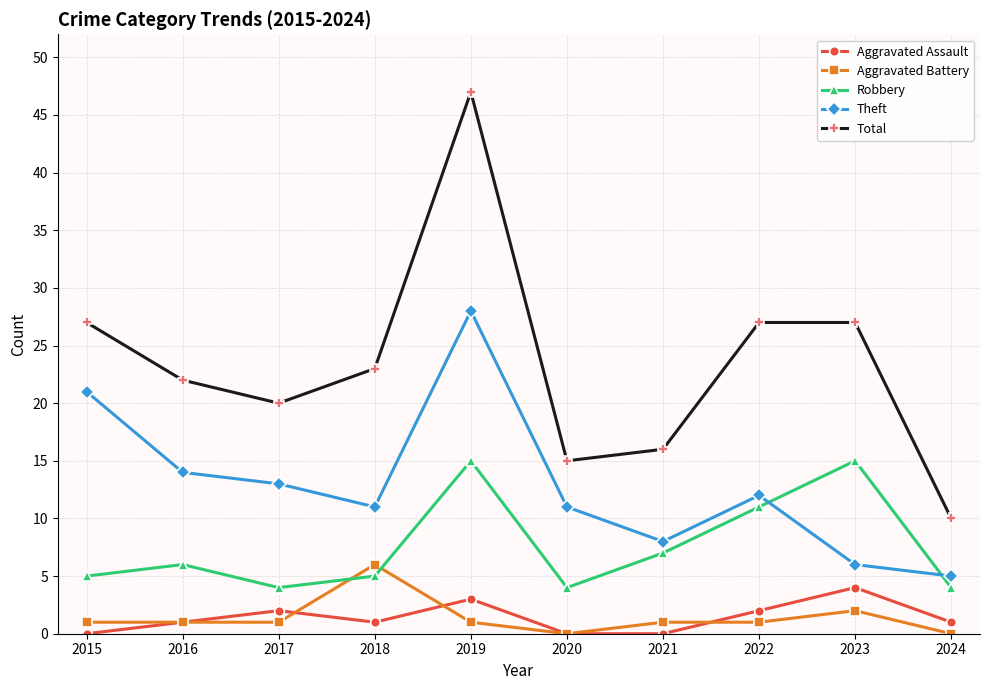

Reading left to right, transcribe all the data shown in this chart.

Aggravated Assault: 0	1	2	1	3	0	0	2	4	1
Aggravated Battery: 1	1	1	6	1	0	1	1	2	0
Robbery: 5	6	4	5	15	4	7	11	15	4
Theft: 21	14	13	11	28	11	8	12	6	5
Total: 27	22	20	23	47	15	16	27	27	10